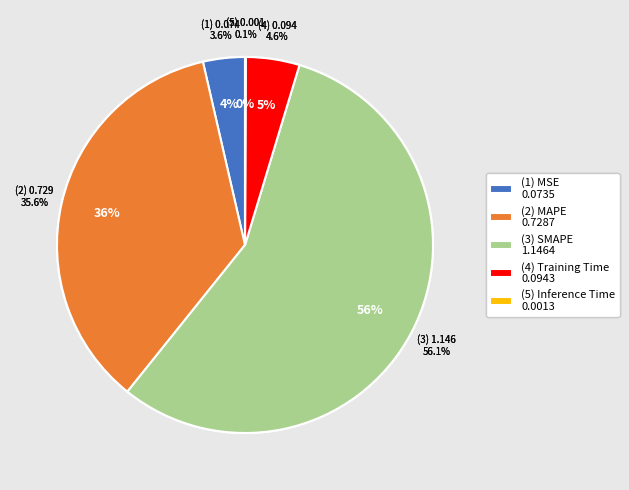

To the nearest percent, what portion does SMAPE represent?

56%